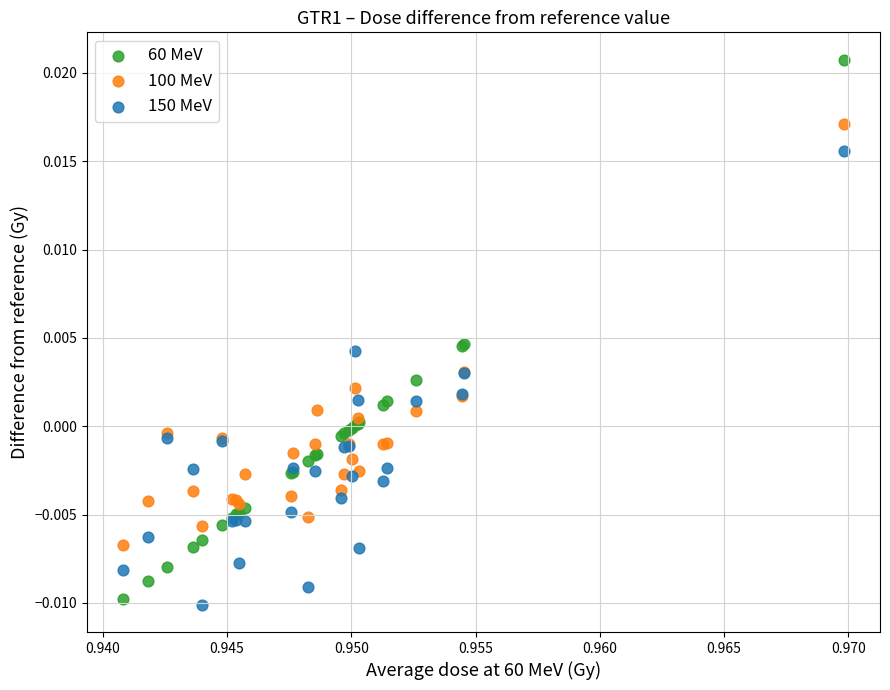

What are all the series names shown in the legend?

60 MeV, 100 MeV, 150 MeV